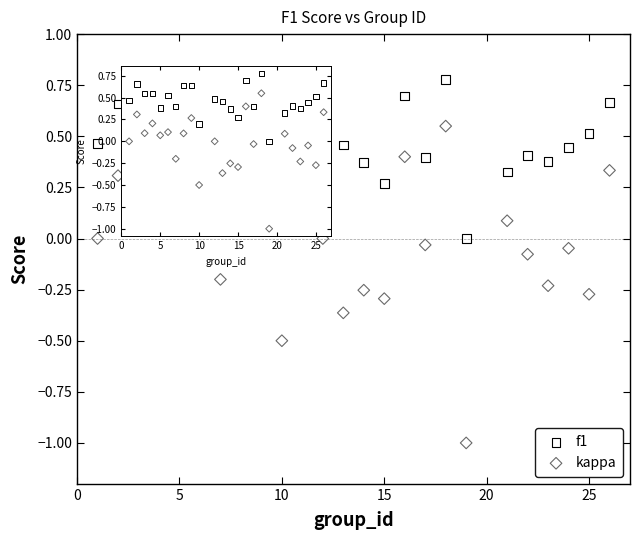

What are all the series names shown in the legend?

f1, kappa